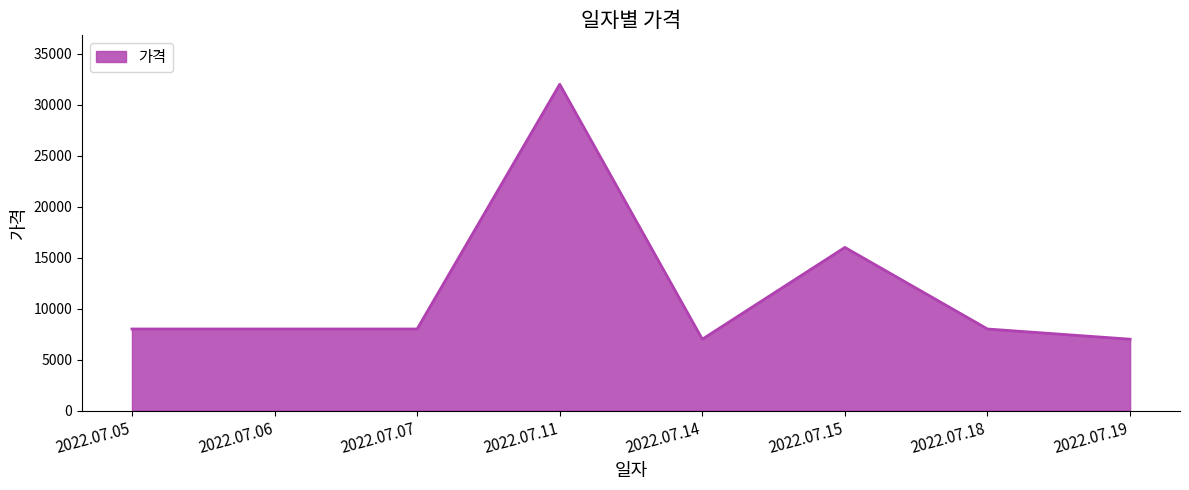

What is the sum of all values?

94000